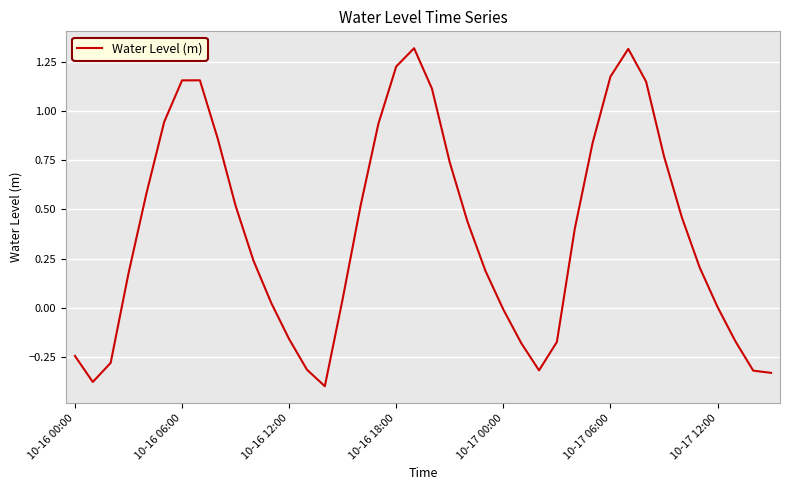

What is the difference between the maximum and minimum values?

1.7